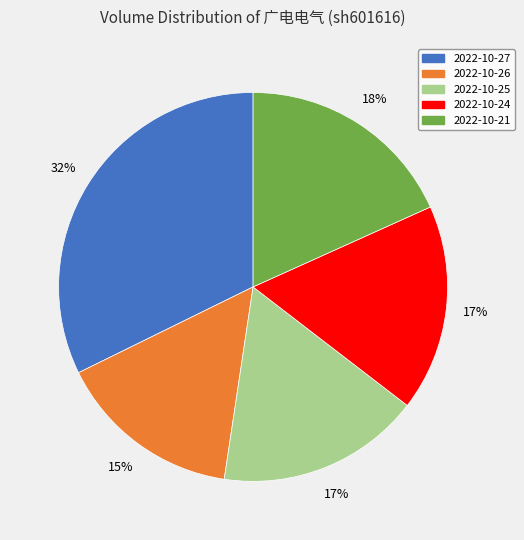

Combined, do 2022-10-24 and 2022-10-27 account for over 50%?

No